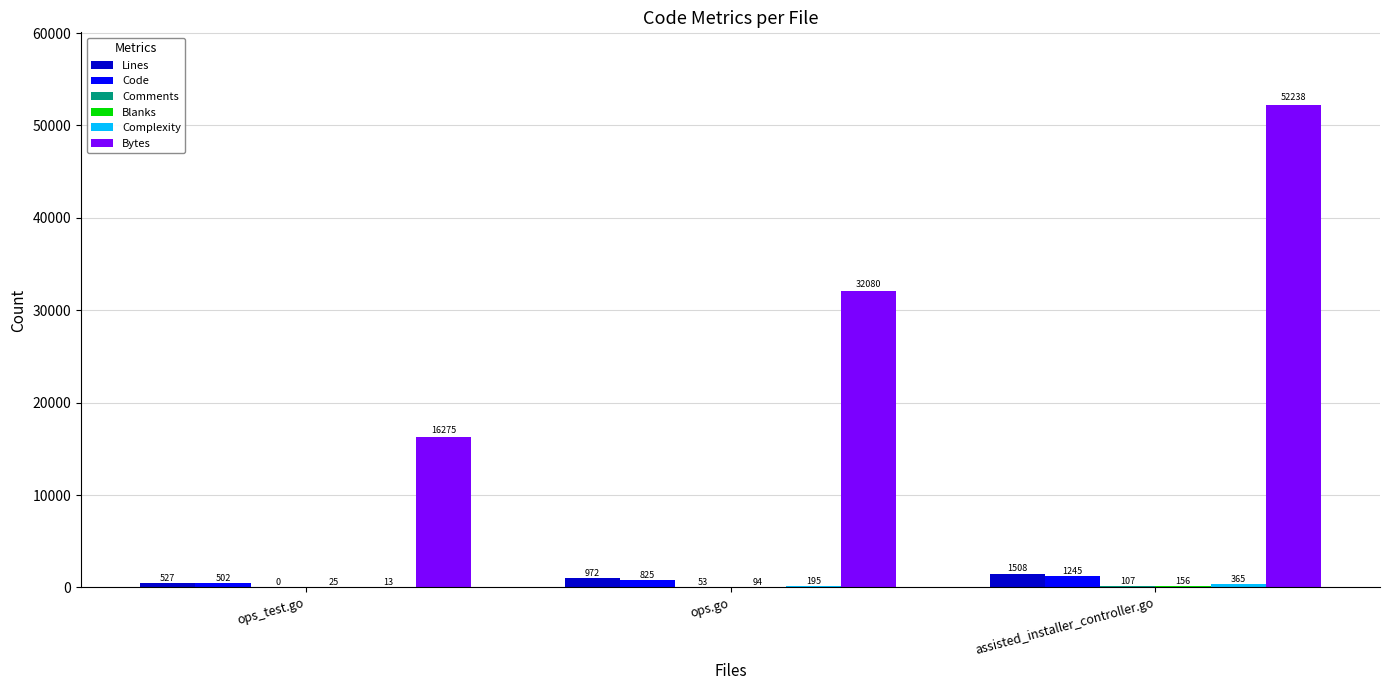

Is it true that Bytes equals 26006 at ops_test.go?

False